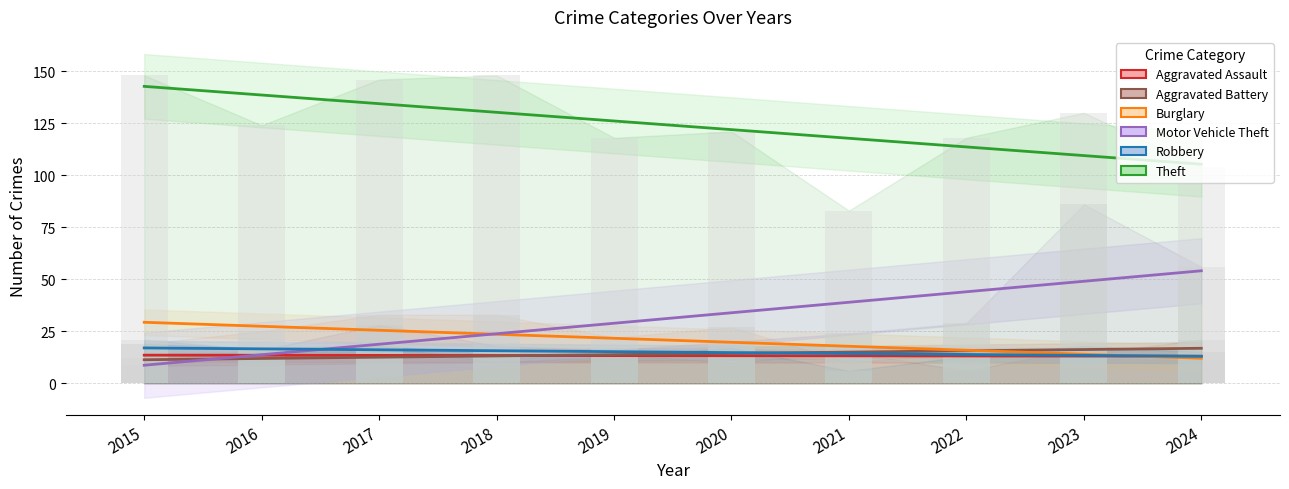

Which series has the widest spread of values?

Motor Vehicle Theft